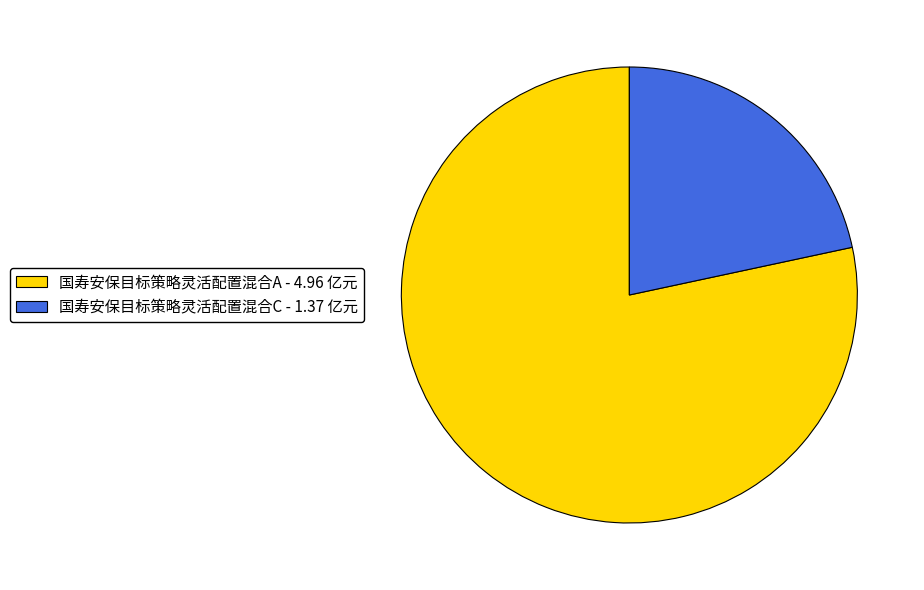

Does 国寿安保目标策略灵活配置混合A - 4.96 亿元 account for over 50% of the chart?

Yes